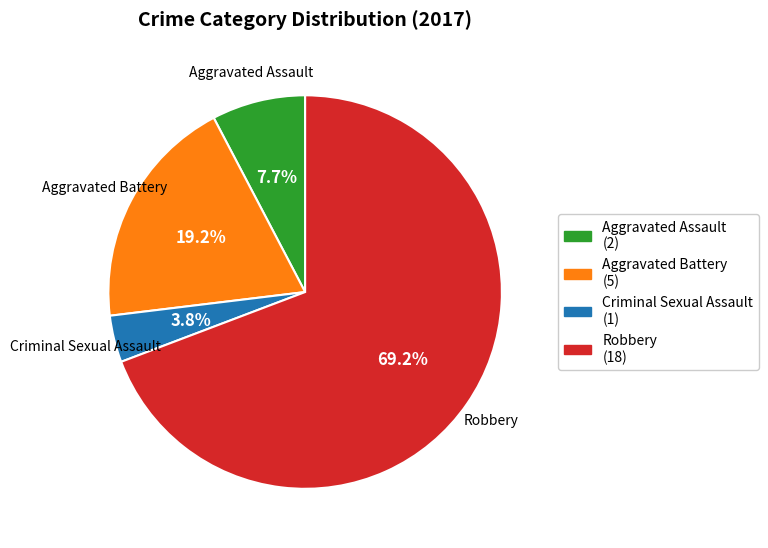

To the nearest percent, what portion does Criminal Sexual Assault represent?

4%